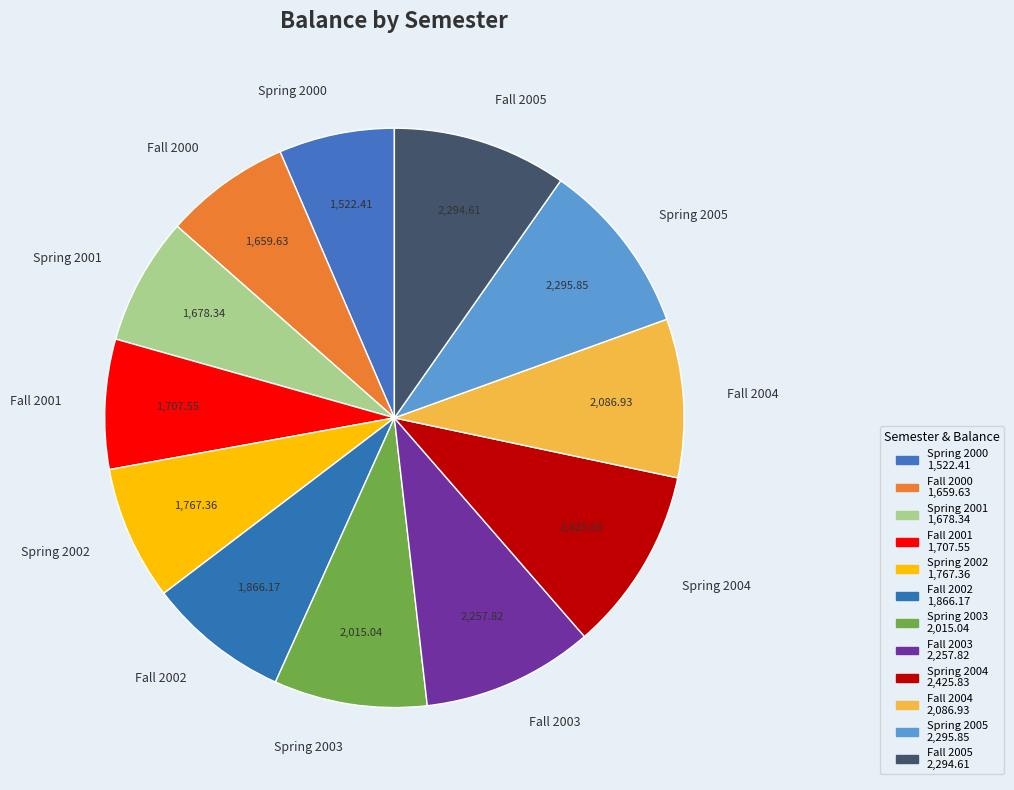

True or false: Fall 2002 accounts for 8% of the total.

True